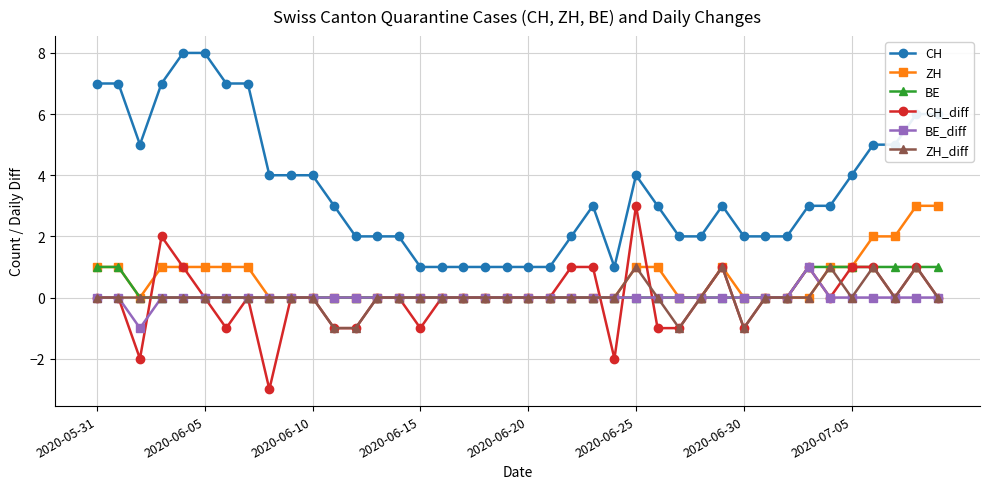

True or false: CH and BE_diff intersect in this chart.

False